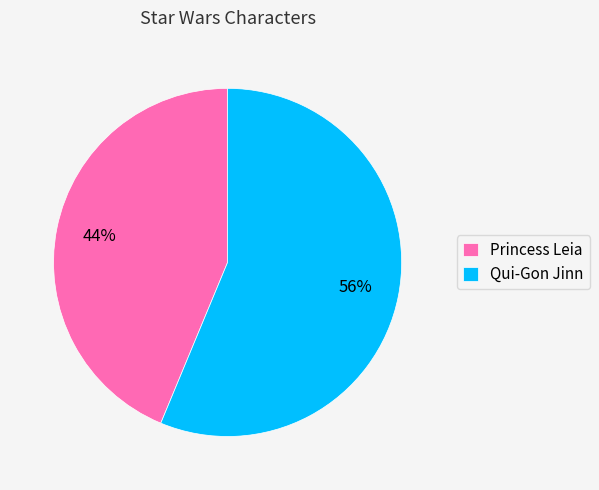

Rank the categories by value from lowest to highest.

Princess Leia, Qui-Gon Jinn